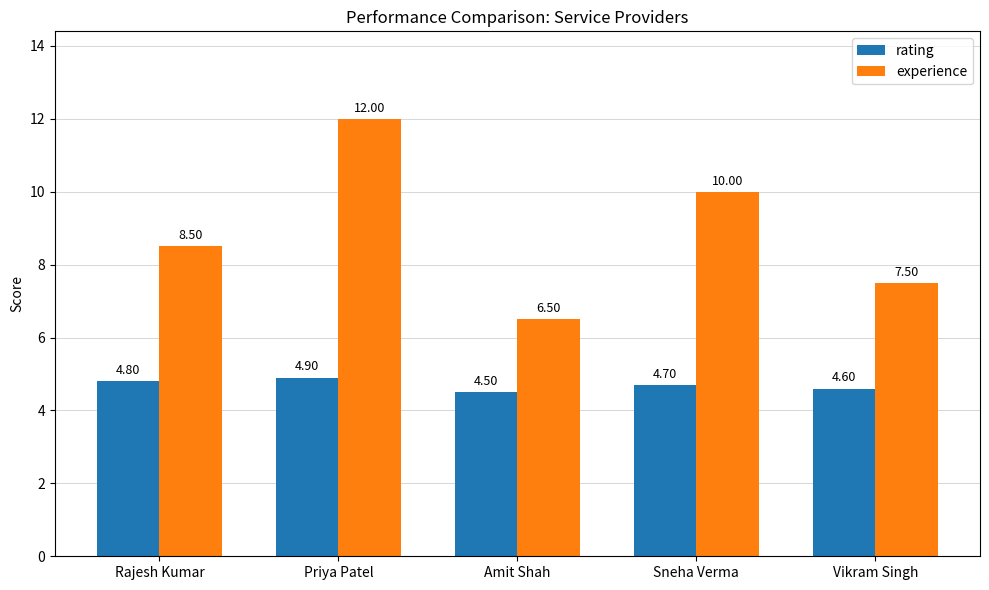

What is the value of the rating bar at the 1st from the left?

4.8